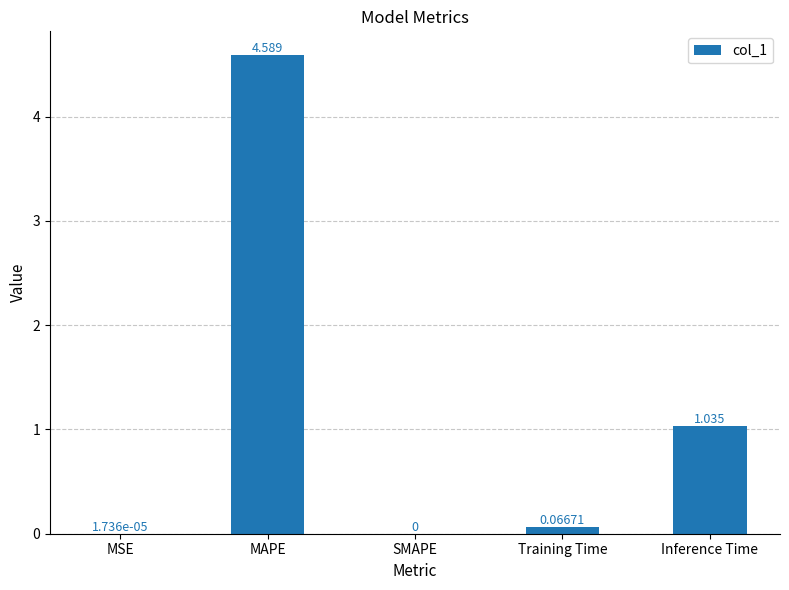

At which label is the value closest to 2?

Inference Time